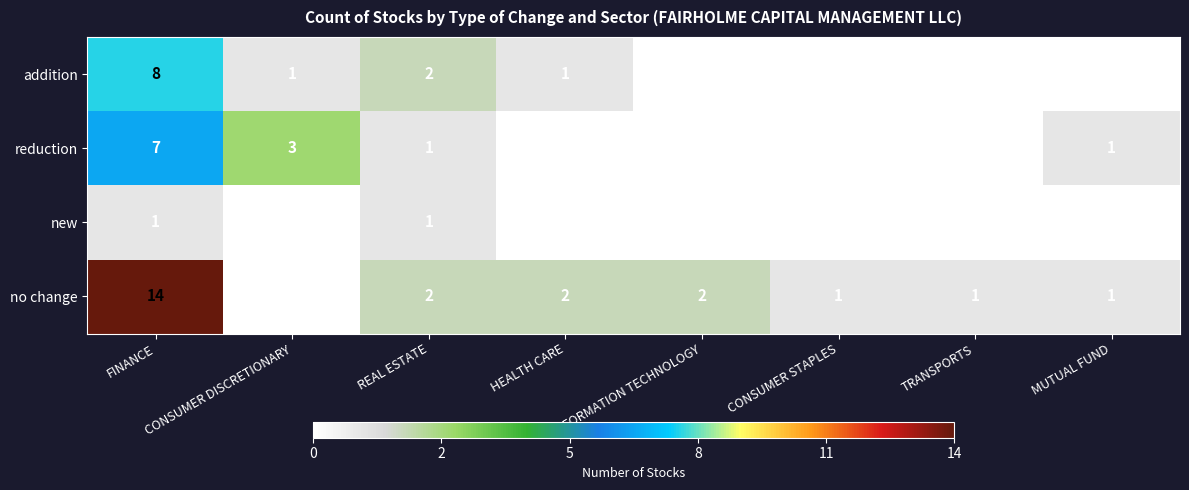

Which series has the largest total across all categories?

no change